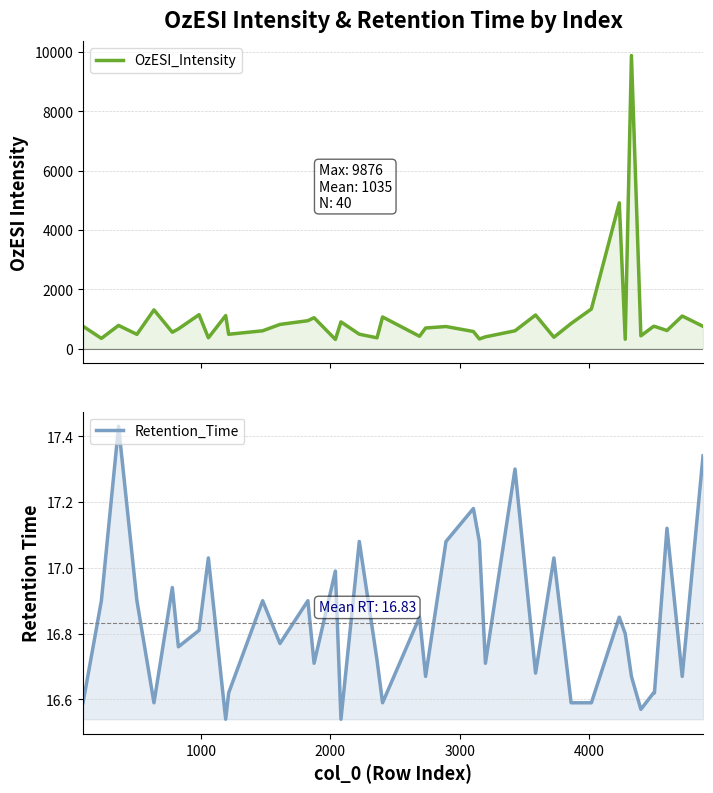

True or false: Retention_Time and OzESI_Intensity intersect in this chart.

False